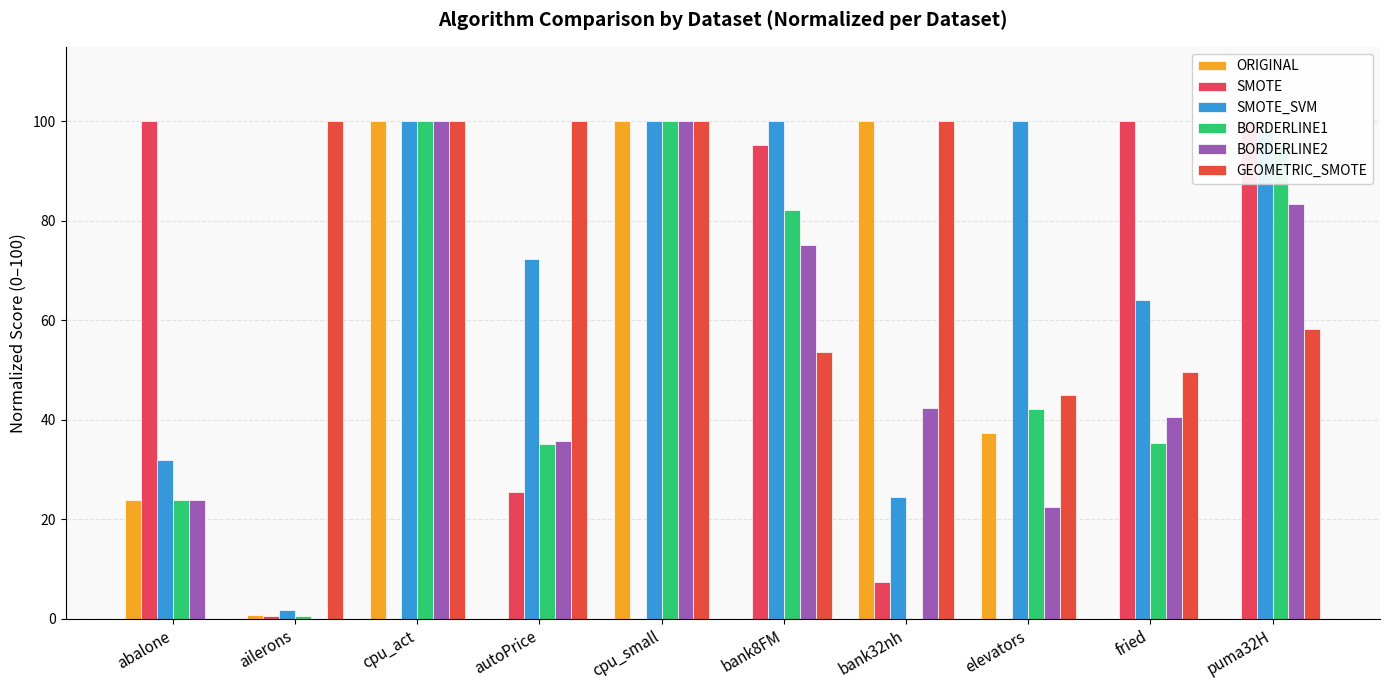

How many values in the ORIGINAL series exceed 23?

5